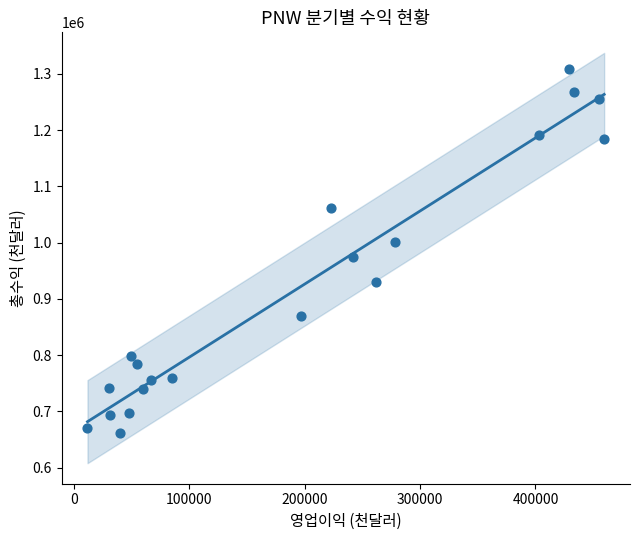

What is the range of Y values (max minus min)?

646400